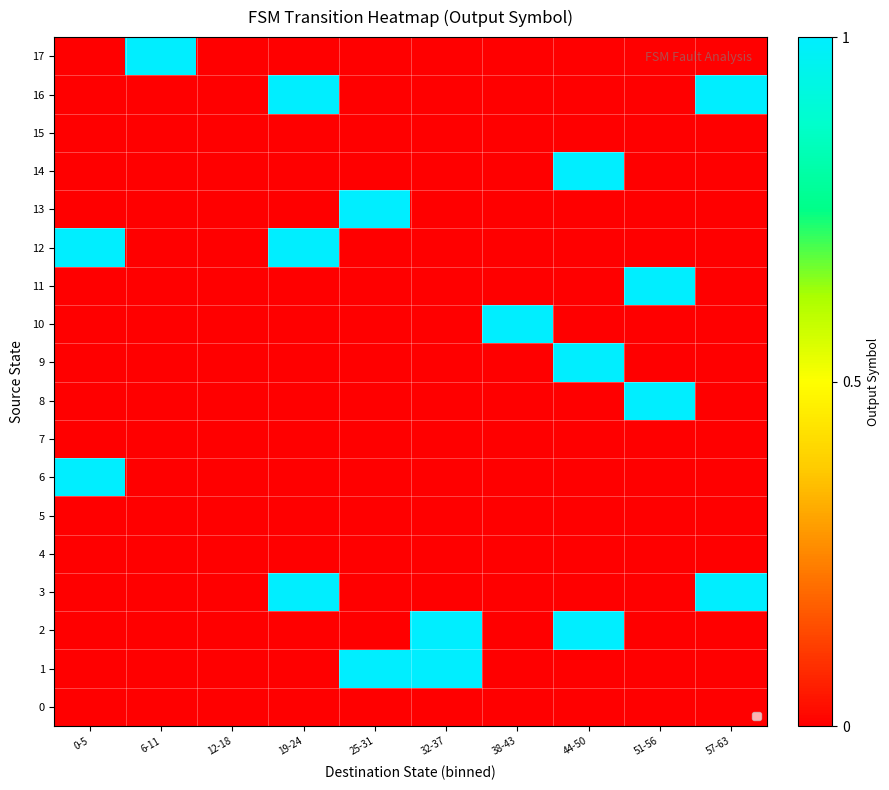

How many categories are shown in the chart?

10